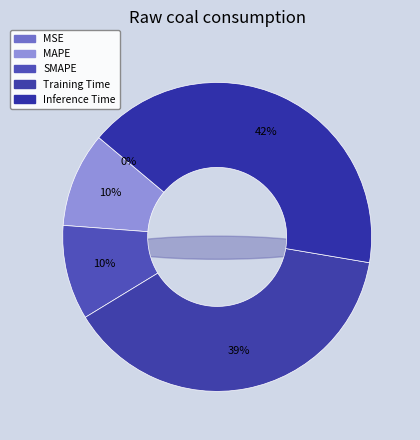

How many segments does this pie chart have?

5